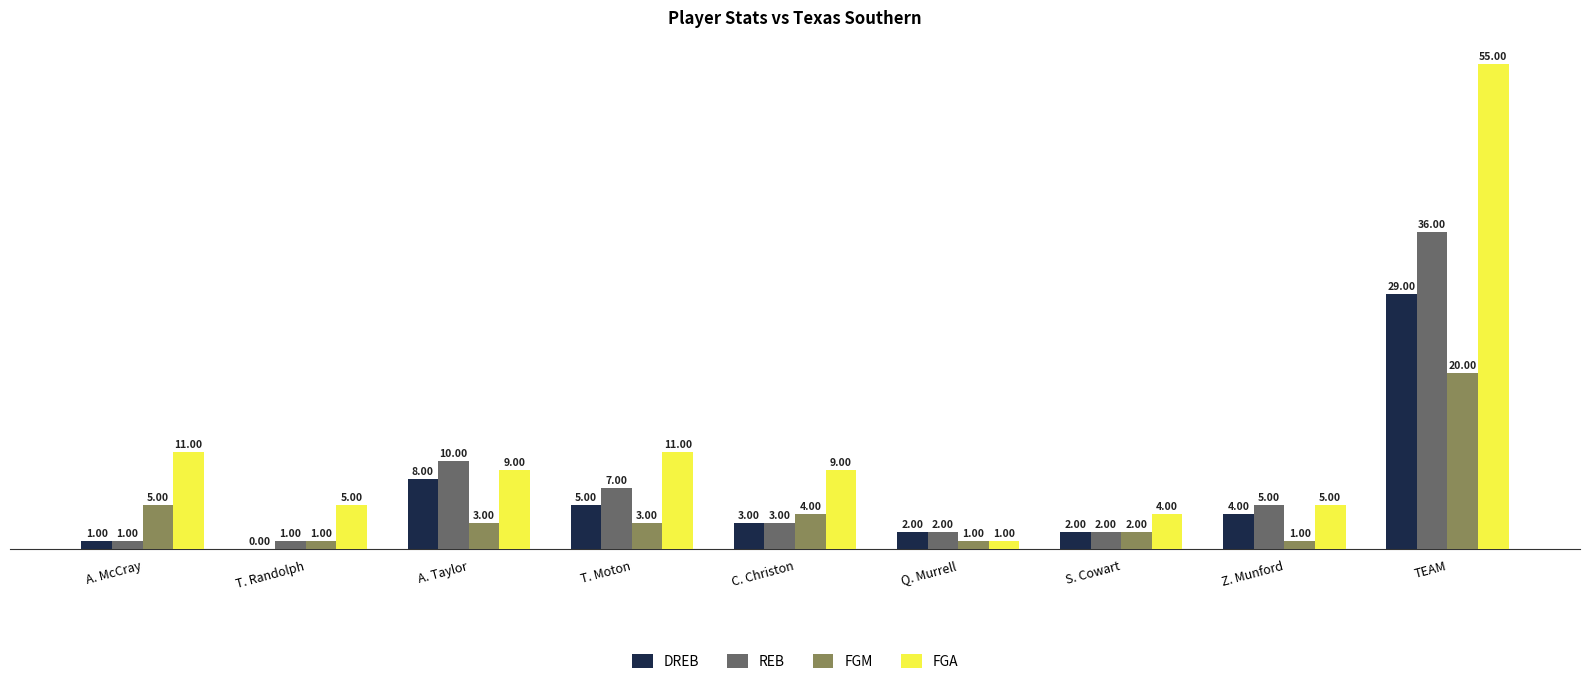

What is the sum of all REB values?

67